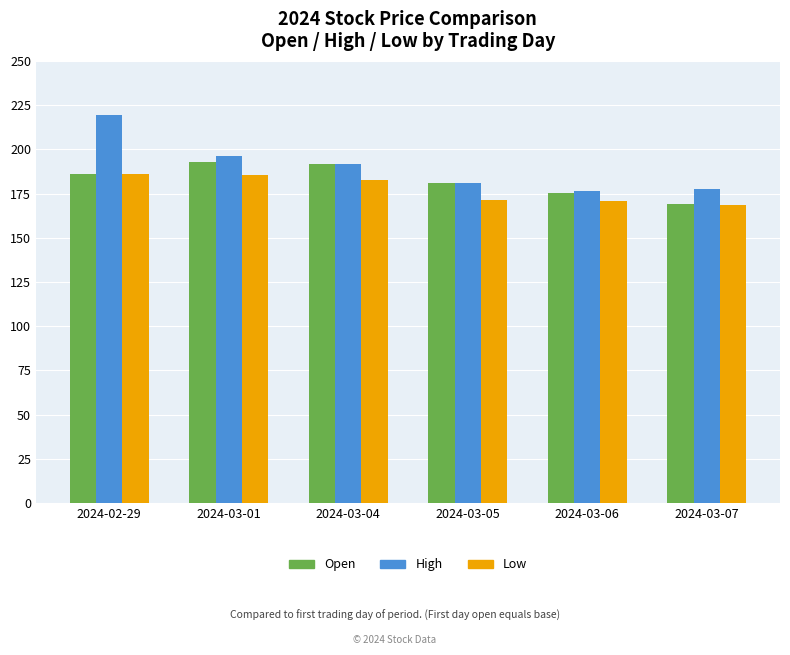

Which series has the largest range (max minus min)?

High